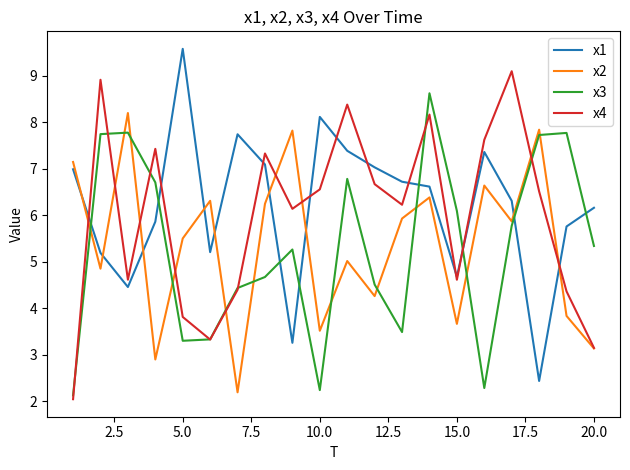

What is the sum of all x1 values?

123.9